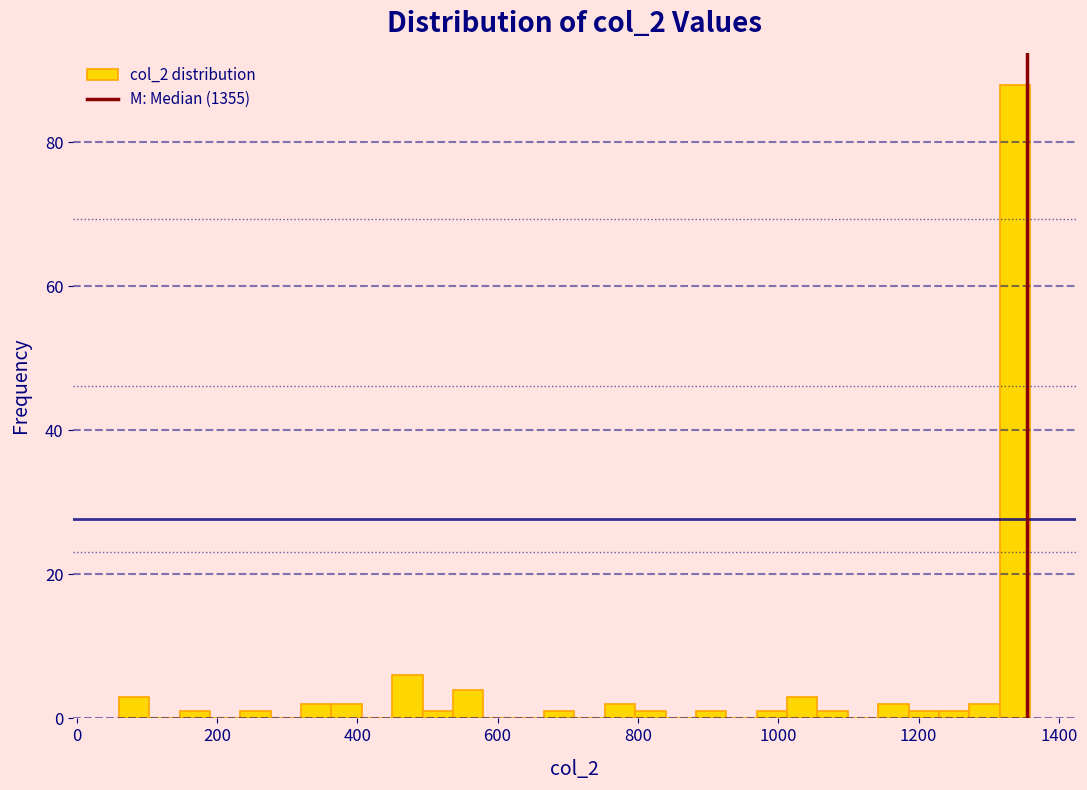

Around what value on the x-axis is the tallest bar? Give the approximate position of its centre, as read against the axis.

1340